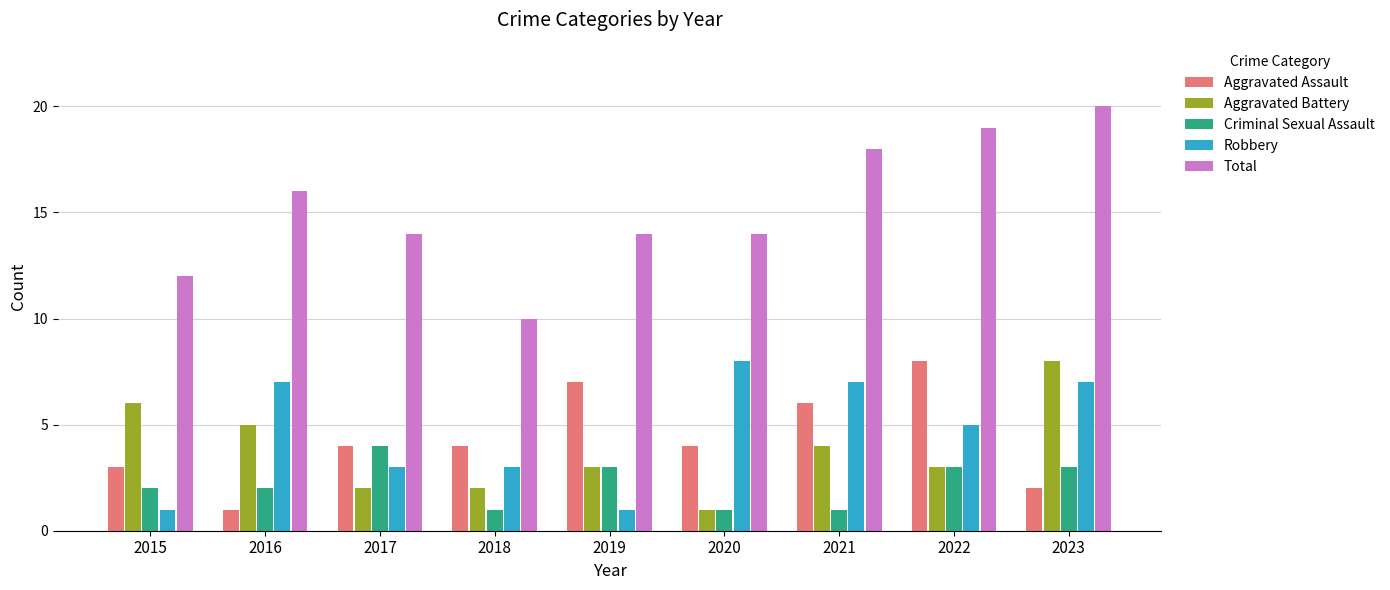

What is the sum of all Total values?

137